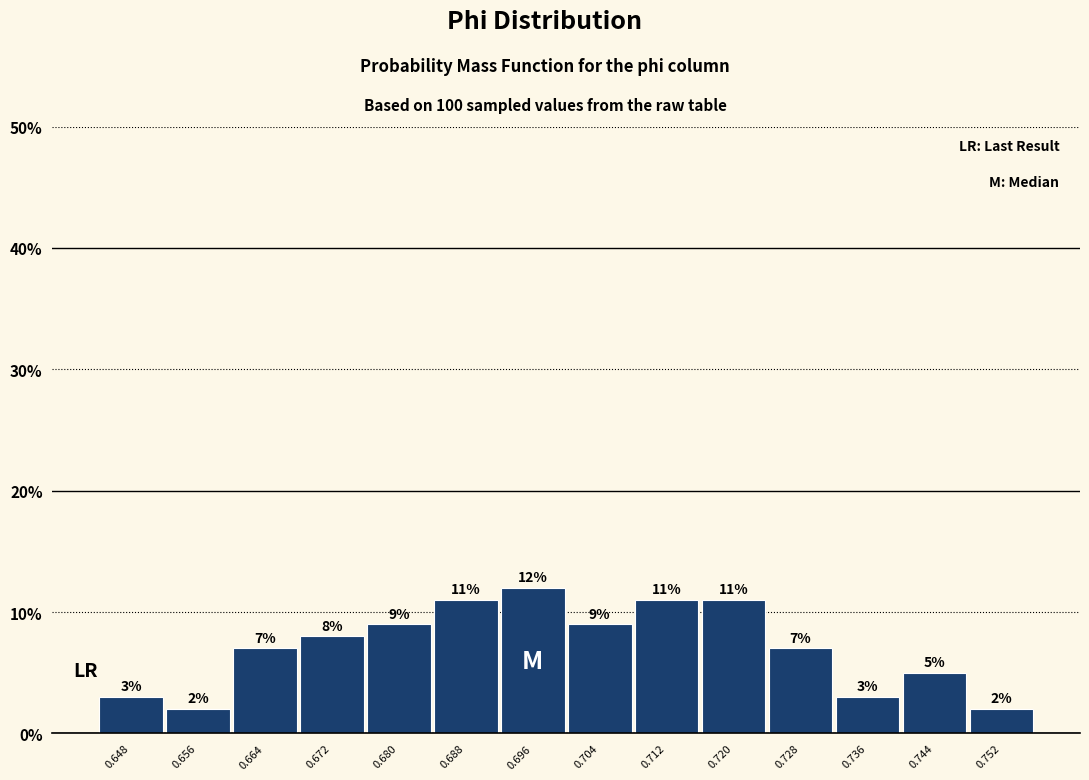

Which range on the x-axis has the tallest bar?

0.692 to 0.700